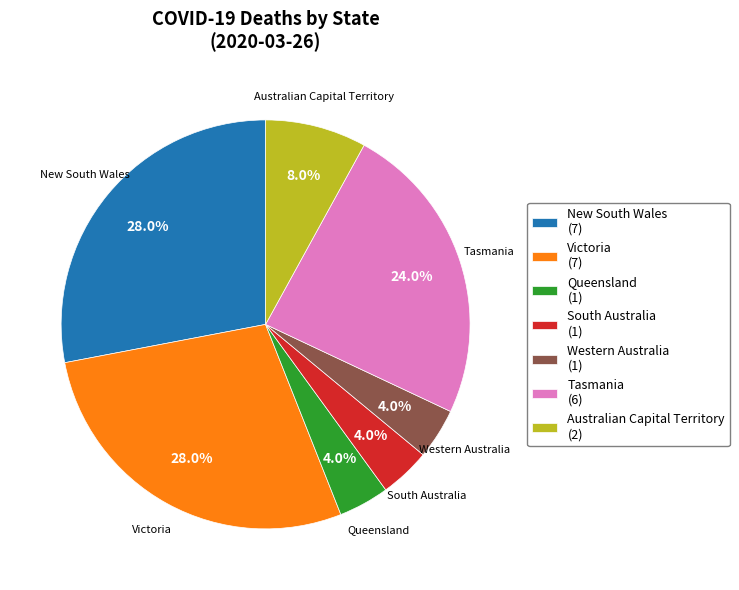

Between New South Wales (7) and Queensland (1), which is larger?

New South Wales (7)